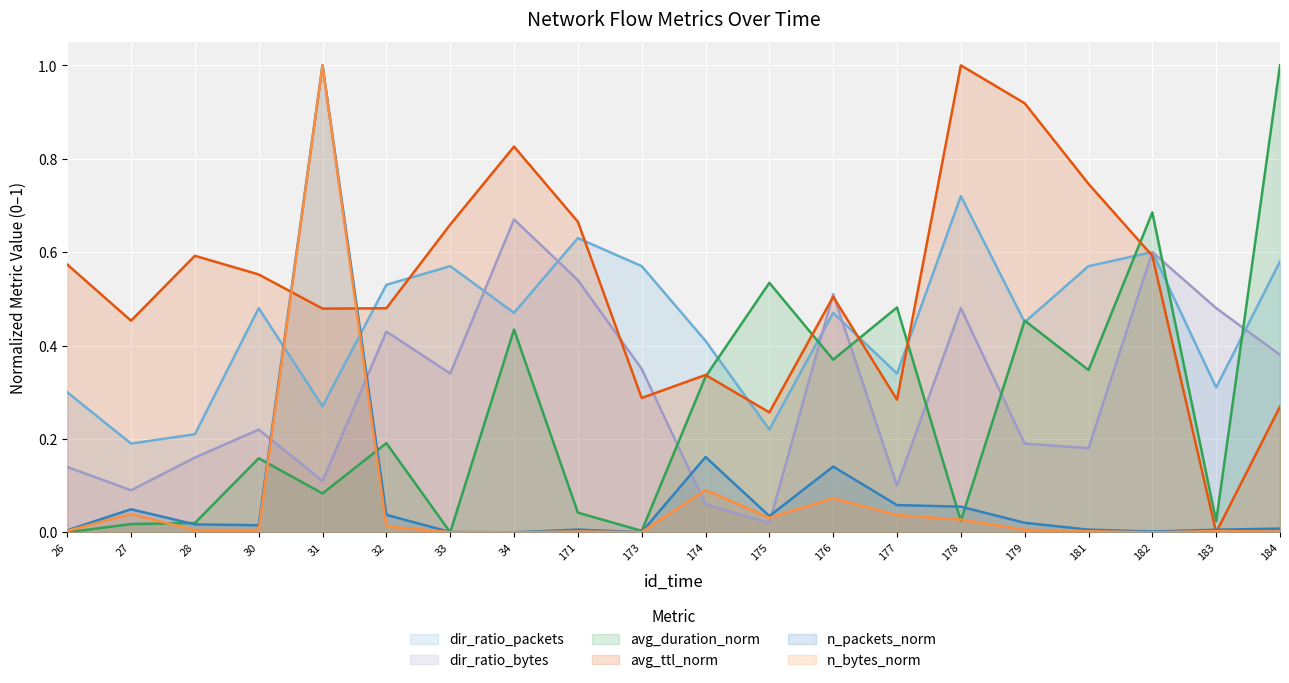

In dir_ratio_packets, how many points are higher than both neighbors (excluding endpoints)?

6